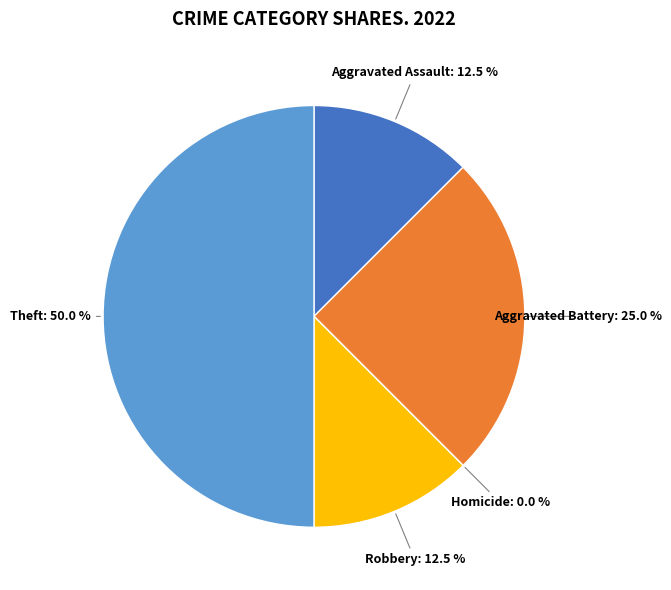

Which category has the smallest portion of the pie?

Homicide